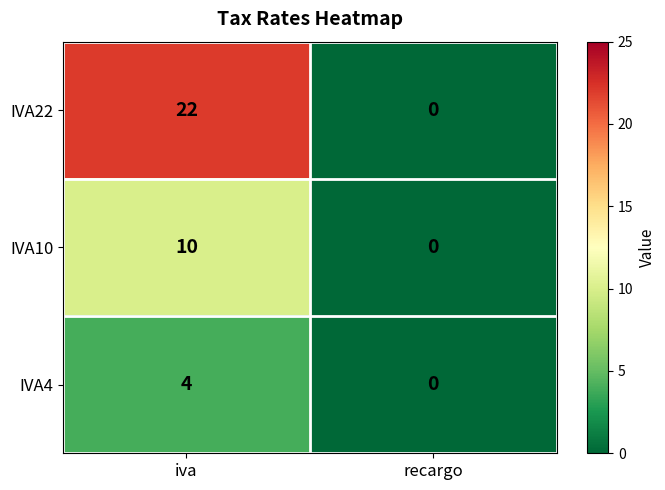

What is the maximum value for IVA22?

22